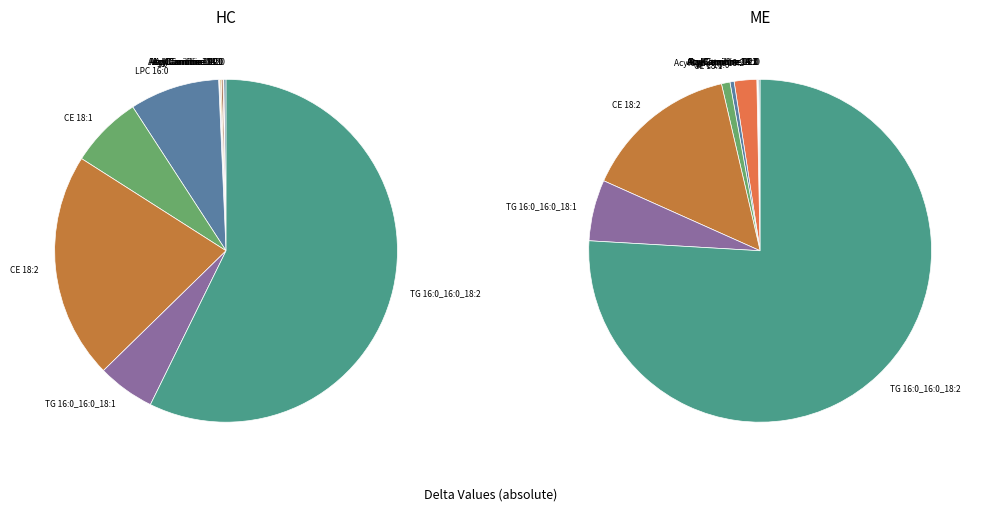

To the nearest percent, what percentage of the pie is CE 18:2?

15%